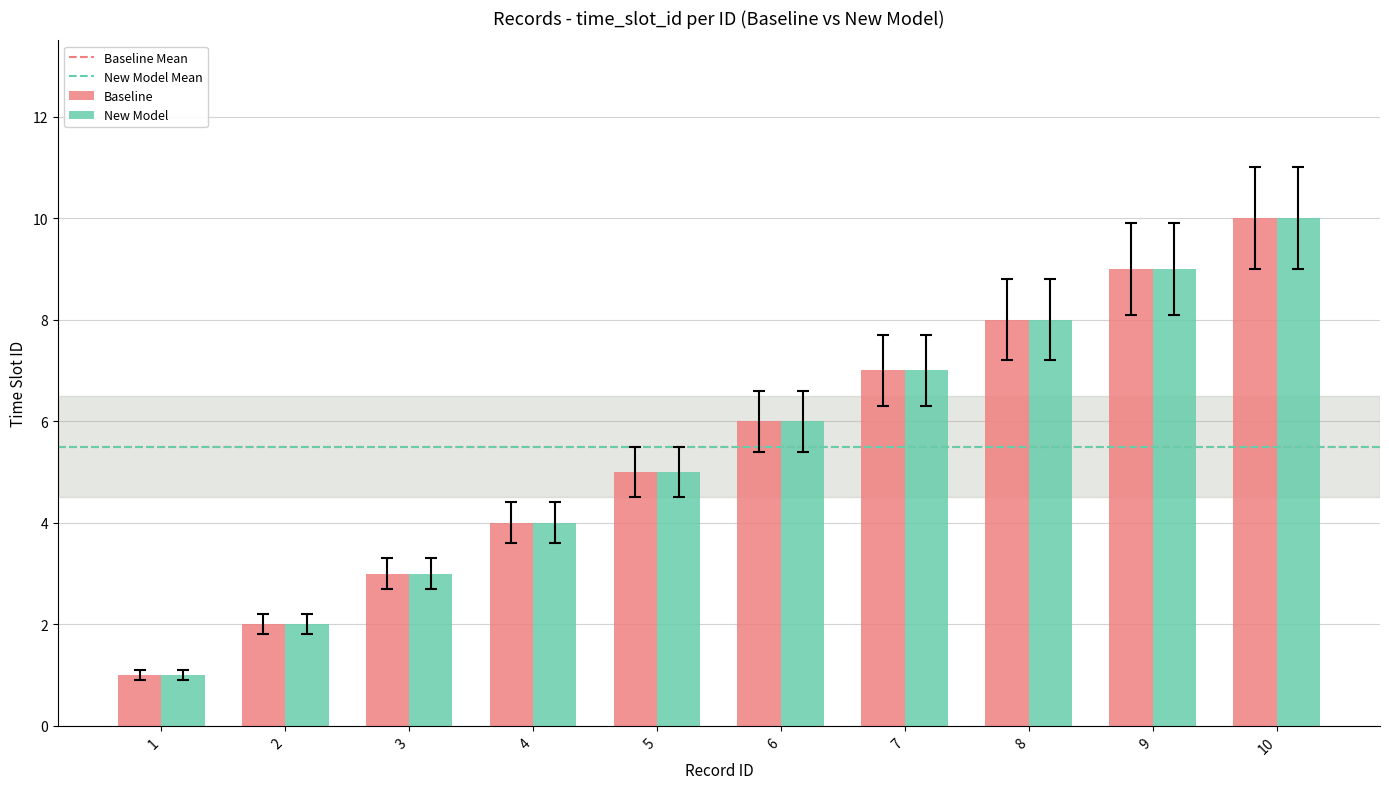

How many distinct data groups are displayed?

2